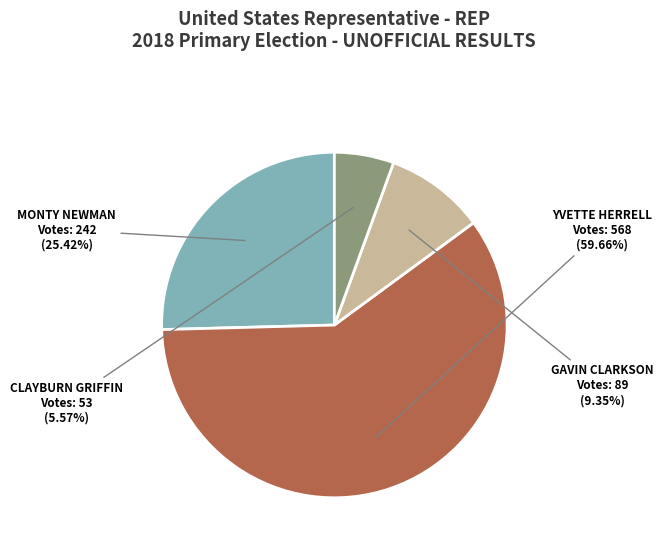

Which slice is the largest?

YVETTE HERRELL